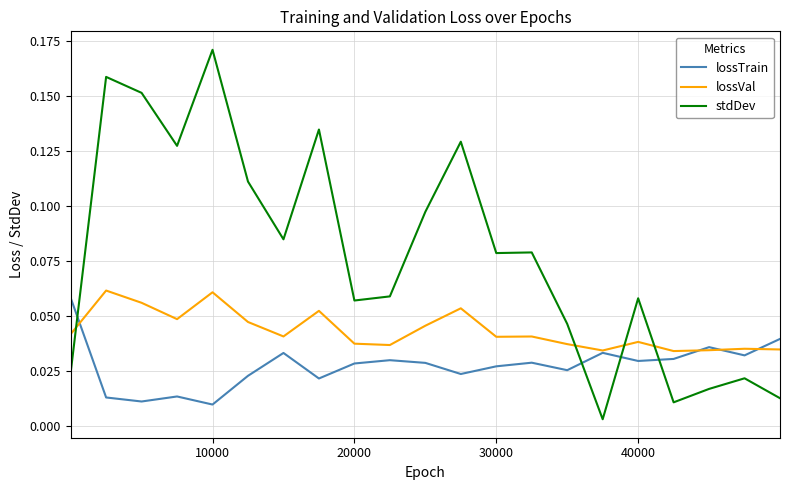

List the series in order of their overall mean, lowest first.

lossTrain, lossVal, stdDev